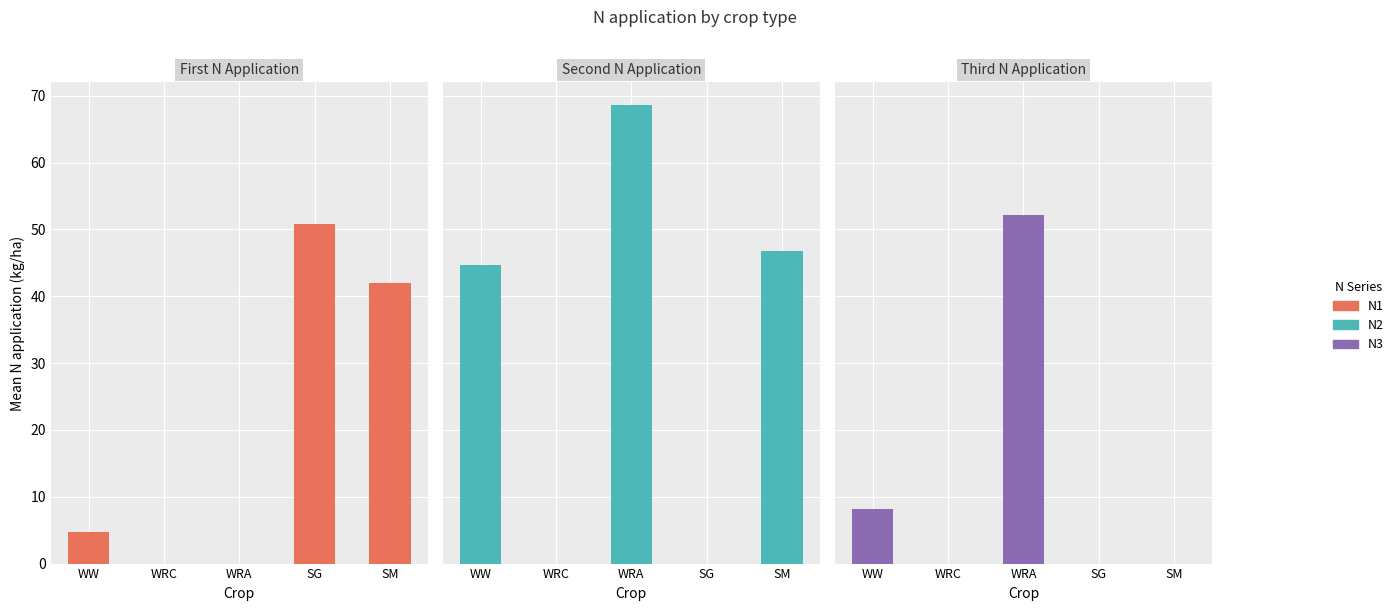

At which category is the sum across all series the highest?

WRA